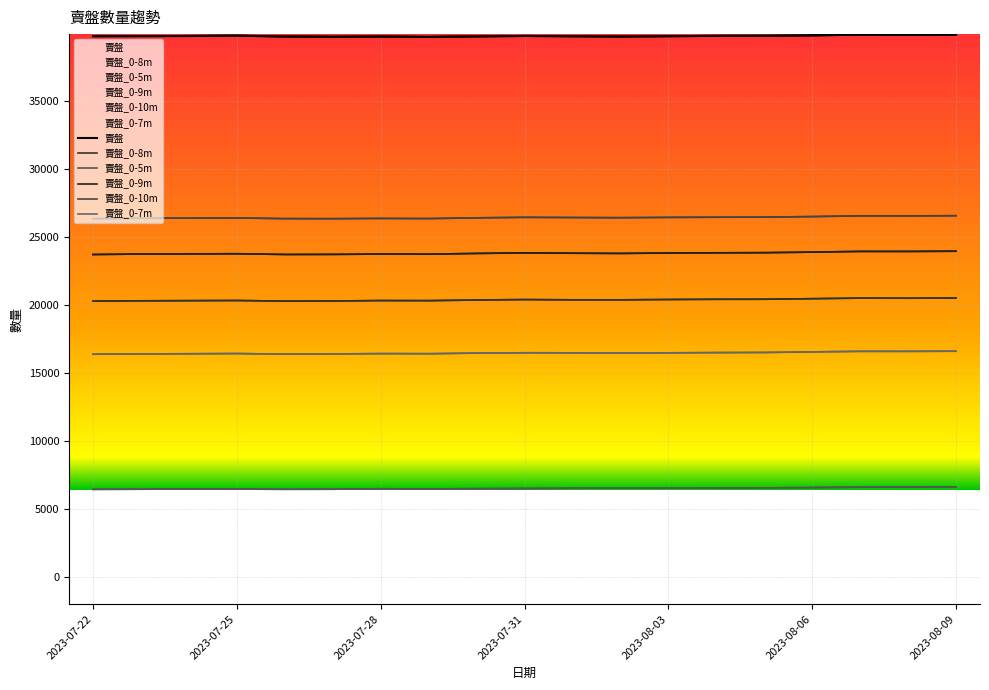

What is the label of the 1st point from the right?

2023-08-09